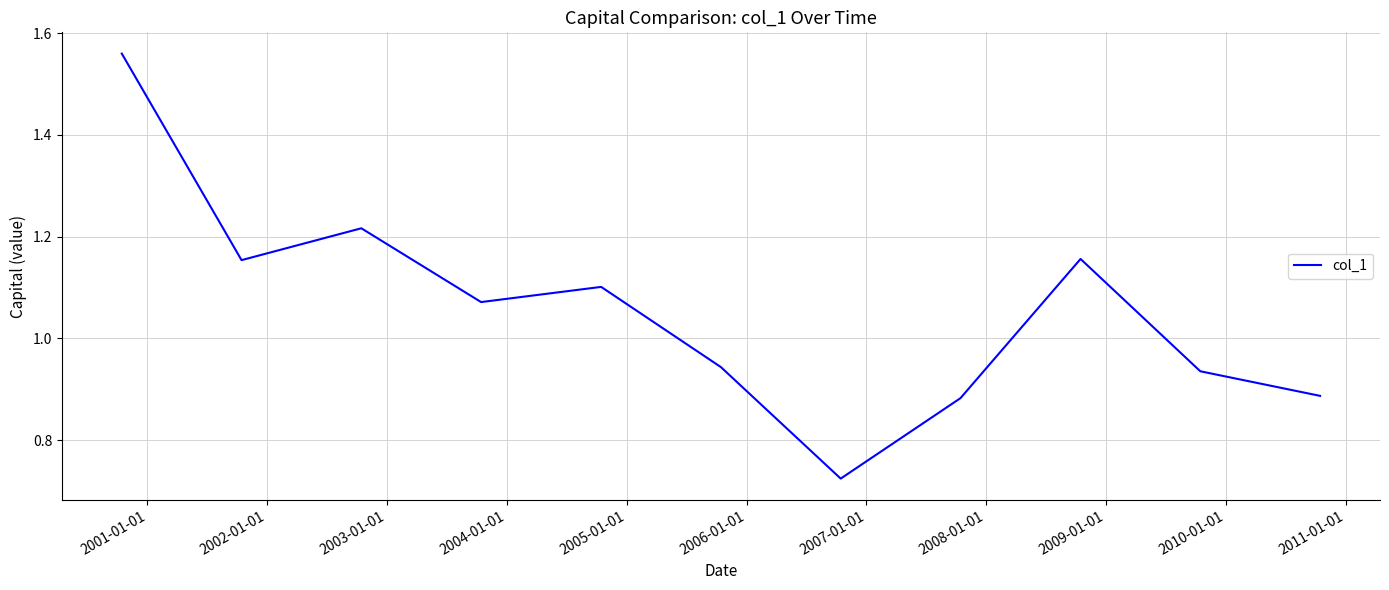

How many points are higher than both their immediate neighbors (excluding endpoints)?

3